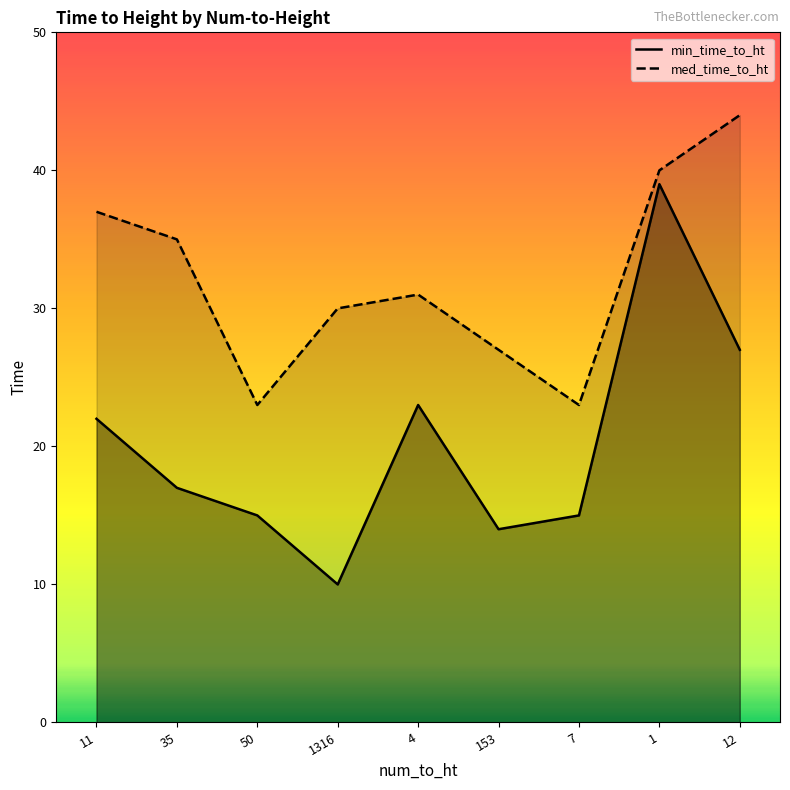

Where is med_time_to_ht nearest to the value 33?

35